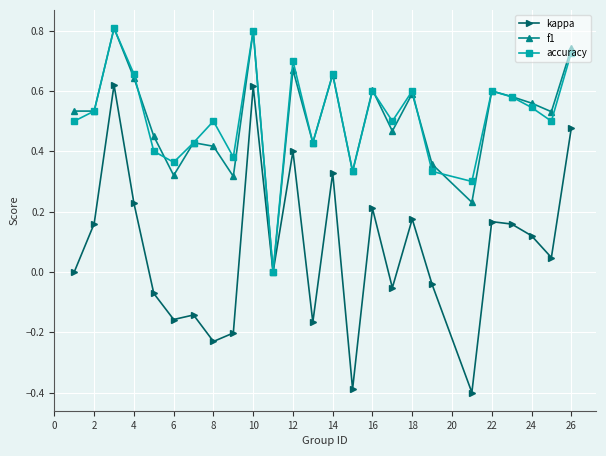

True or false: accuracy has more than 2 interior local peaks.

True